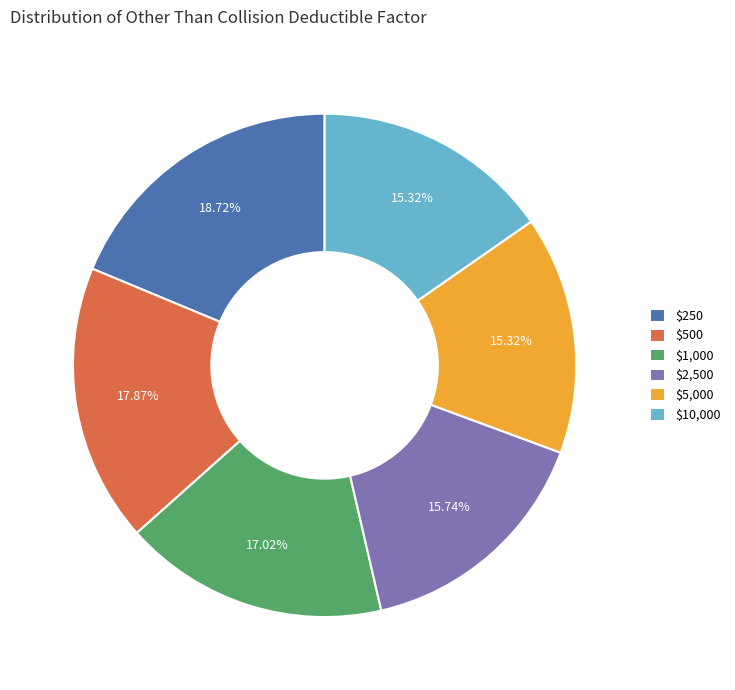

To the nearest percent, what percentage of the pie is $500?

18%